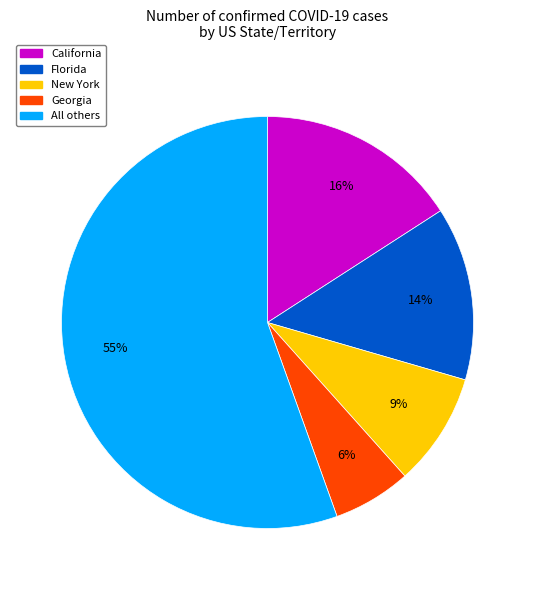

To the nearest percent, what is the average slice percentage?

20%